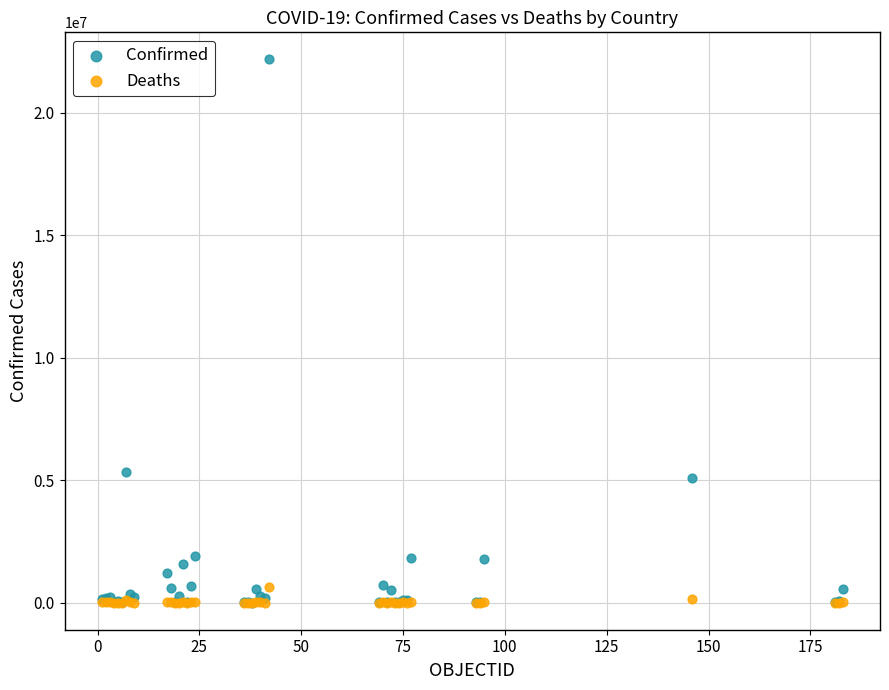

In the Confirmed series, what Y value is closest to 11085214?

5348123